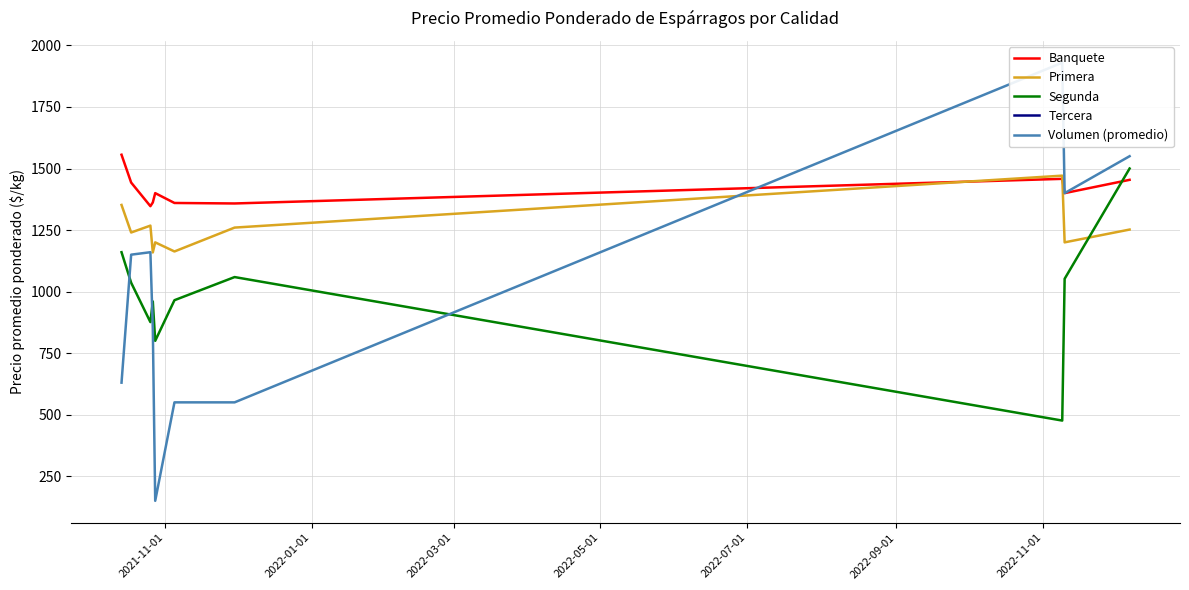

What is the lowest value of the Banquete series?

1347